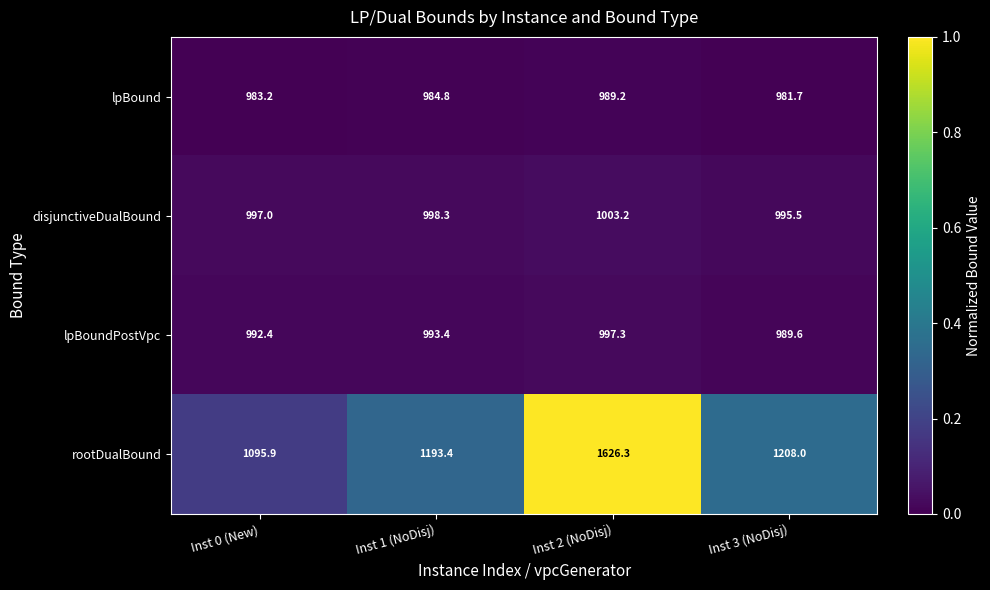

Which series has the largest range (max minus min)?

rootDualBound